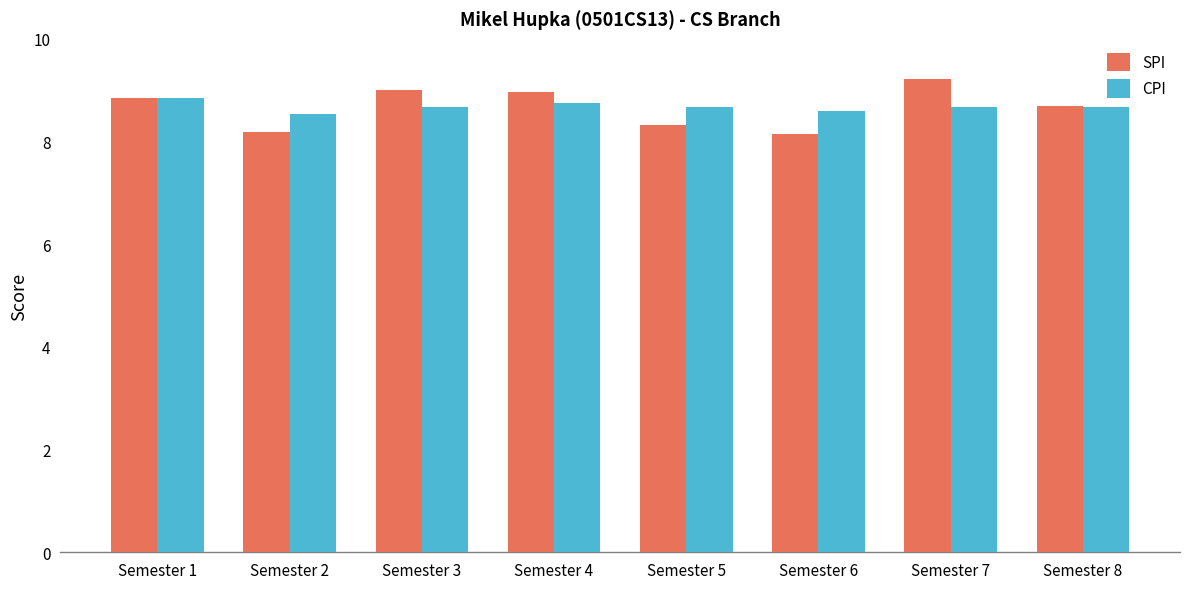

What is the total value across all series at Semester 4?

17.7